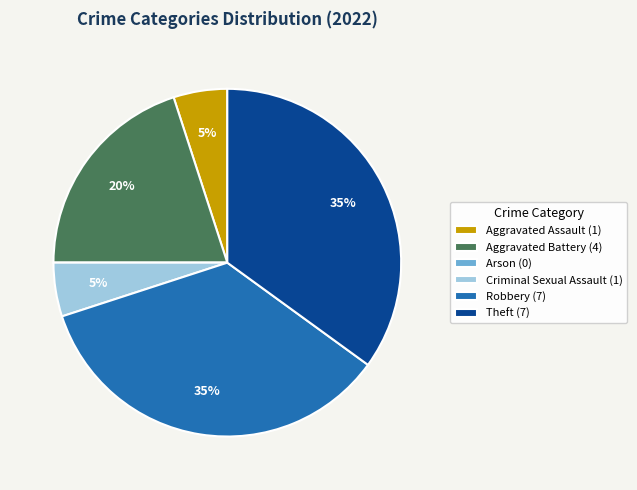

To the nearest percent, what portion does Aggravated Assault represent?

5%